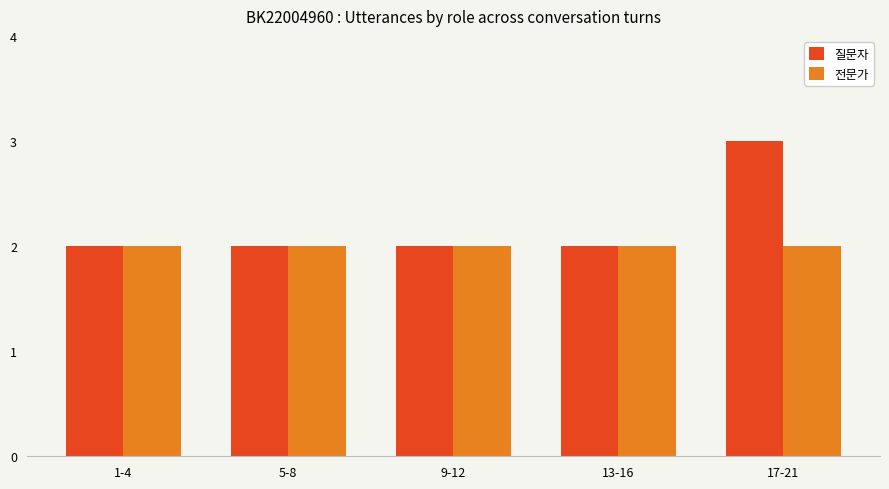

Which series has the largest range (max minus min)?

질문자